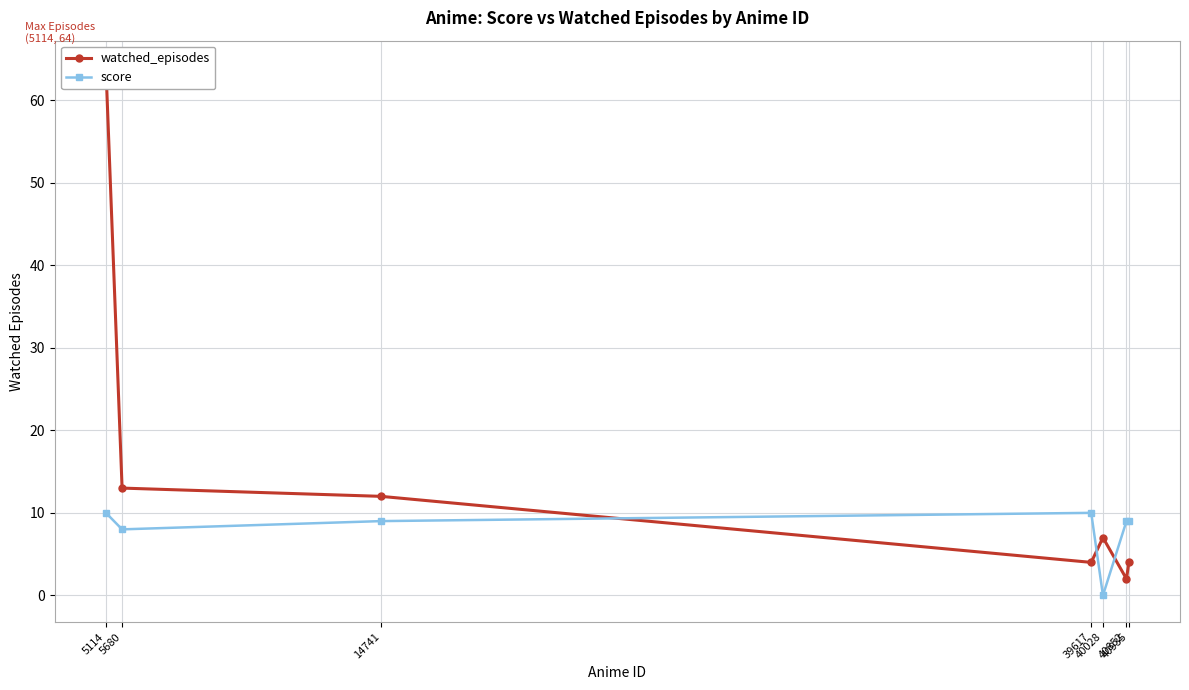

Between which two adjacent categories do score and watched_episodes first intersect?

14741 and 39617